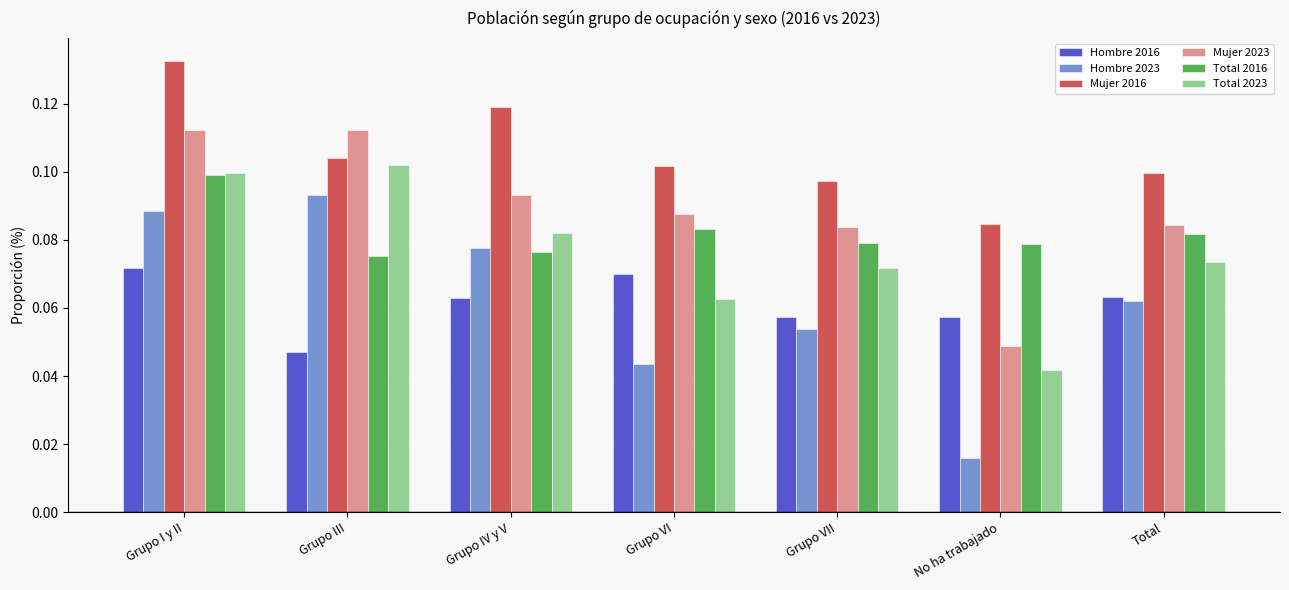

Is it true that Total 2023 equals 0.1 at No ha trabajado?

False